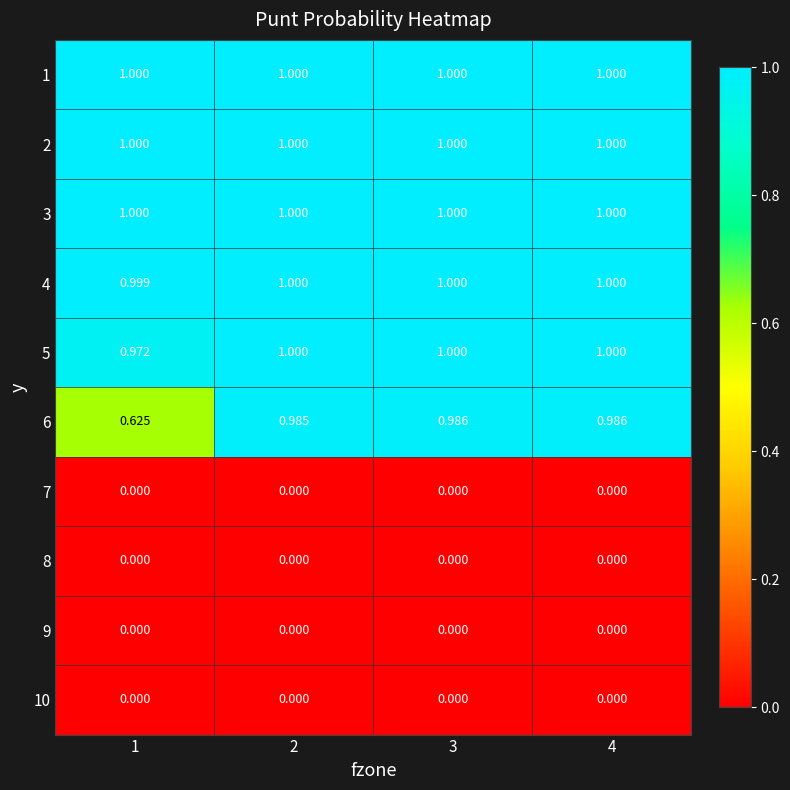

List the series in order of their peak value, highest first.

1, 2, 3, 4, 5, 6, 7, 8, 9, 10